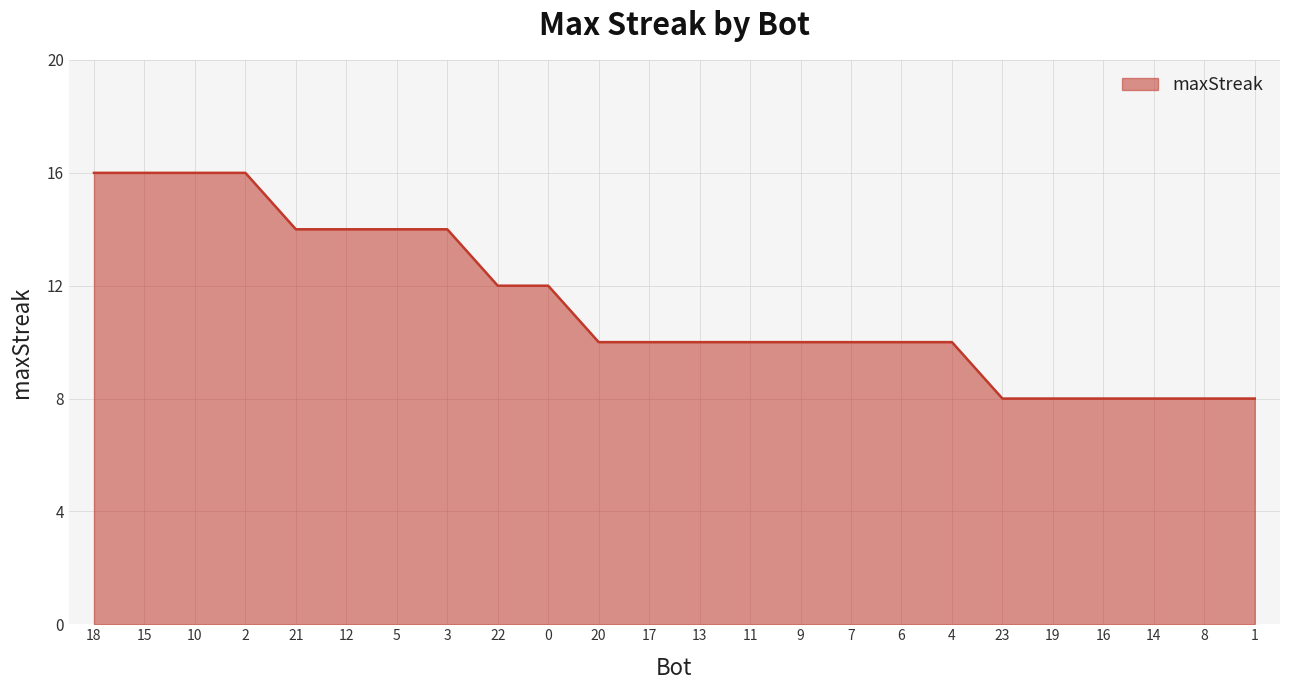

What position from the left is 19?

20